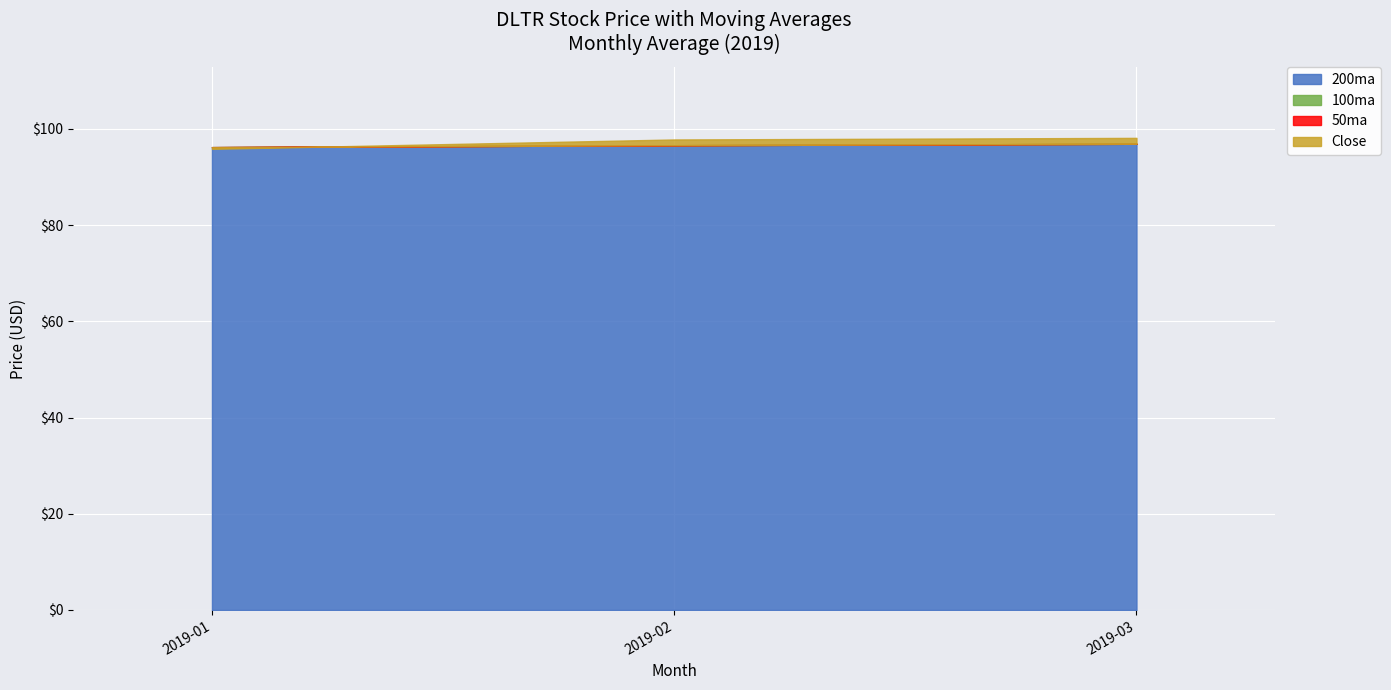

In 100ma, how many points are lower than both neighbors (excluding endpoints)?

1